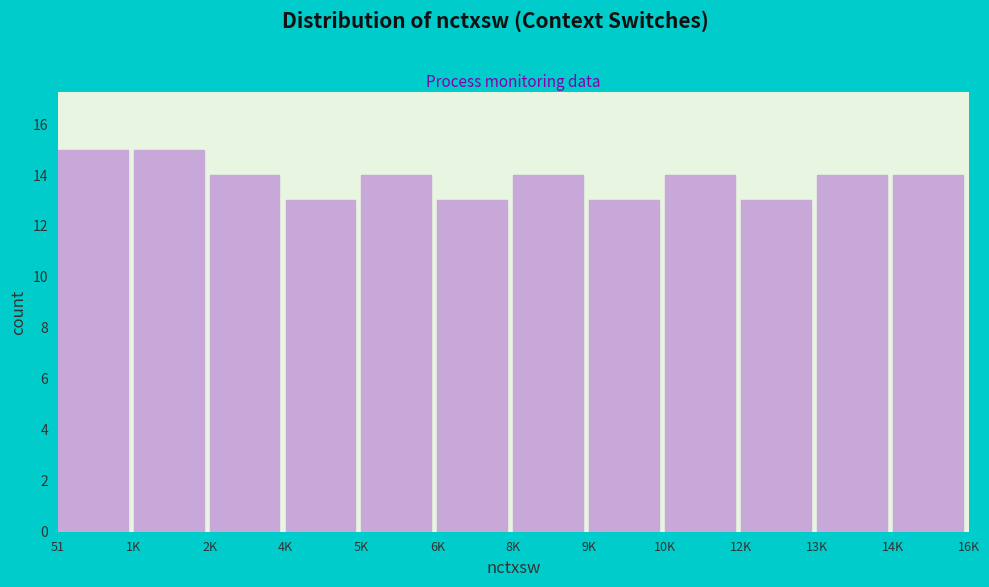

Reading left to right, transcribe all the data shown in this chart.

51=15	1K=15	2K=14	4K=13	5K=14	6K=13	8K=14	9K=13	10K=14	12K=13	13K=14	14K=14